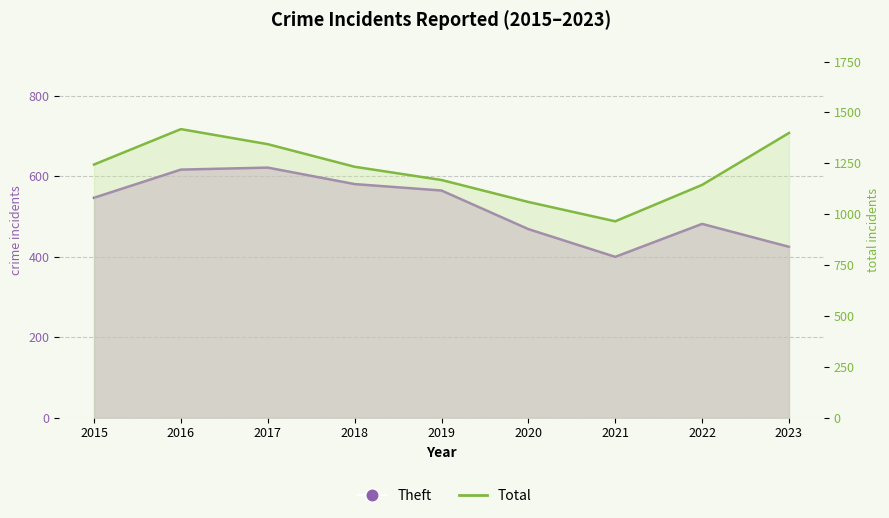

True or false: Total and Theft cross at least once.

False